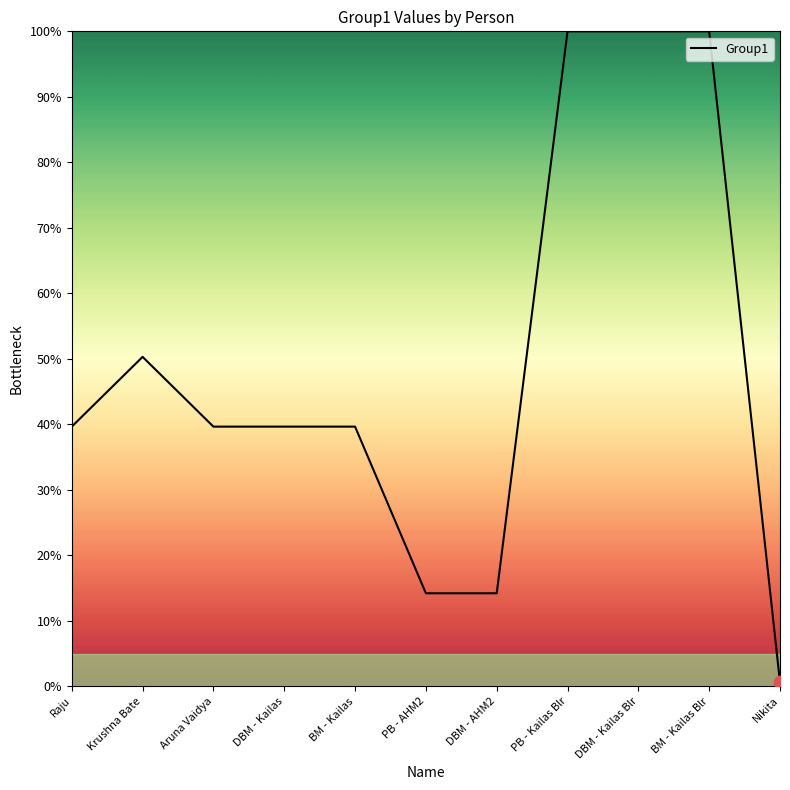

Approximately how many times larger is the value at BM - Kailas Blr compared to Krushna Bate?

2.0